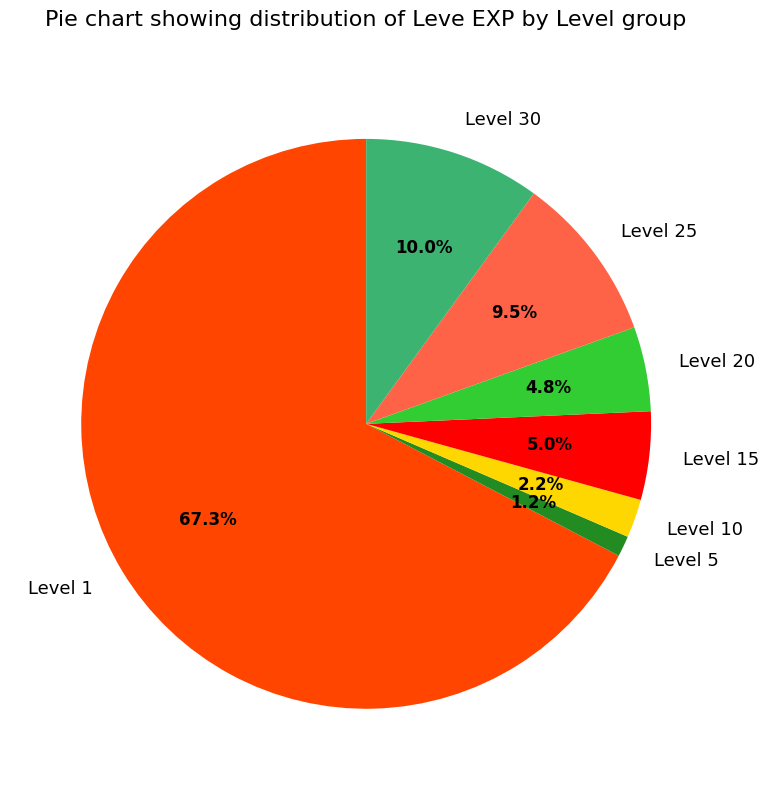

Does any single category account for the majority?

Yes